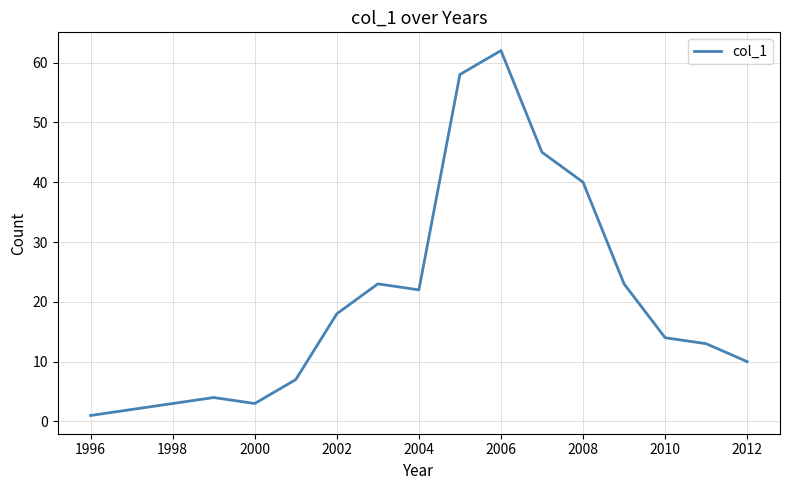

What is the difference between the maximum and minimum values?

61